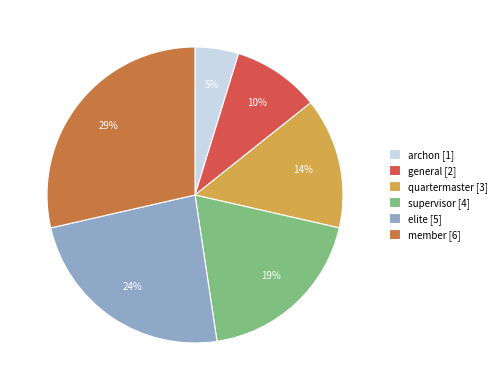

Which category has the biggest portion of the pie?

member